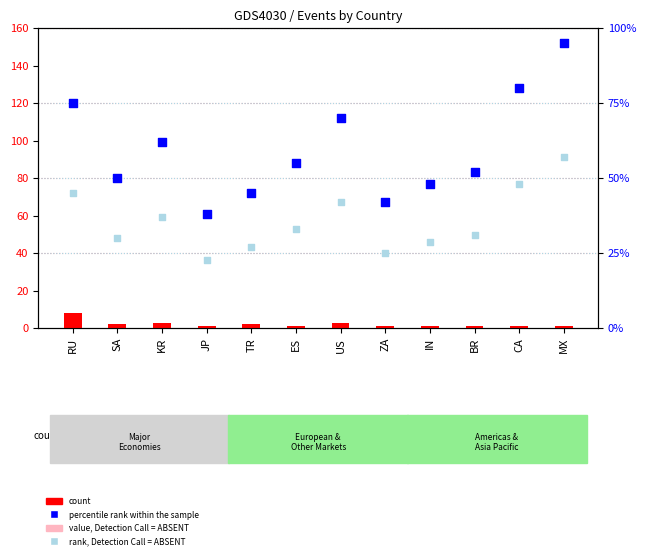

At which category is the sum across all series the highest?

MX